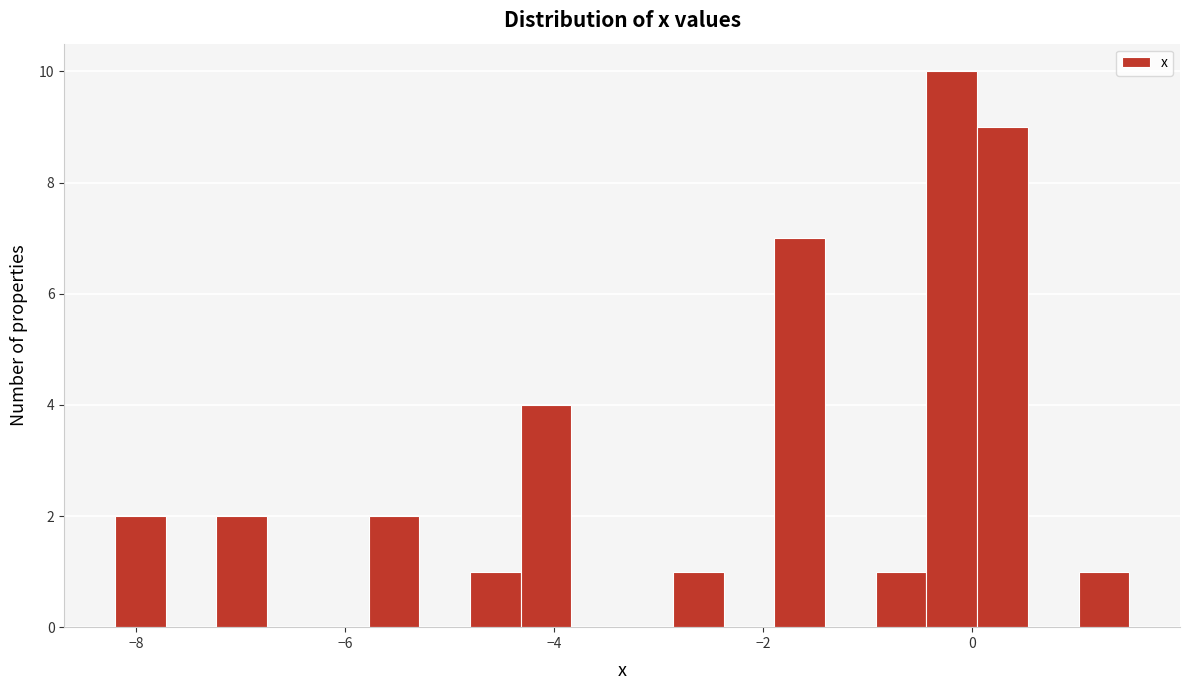

Around what value on the x-axis is the tallest bar? Give the approximate position of its centre, as read against the axis.

-0.2